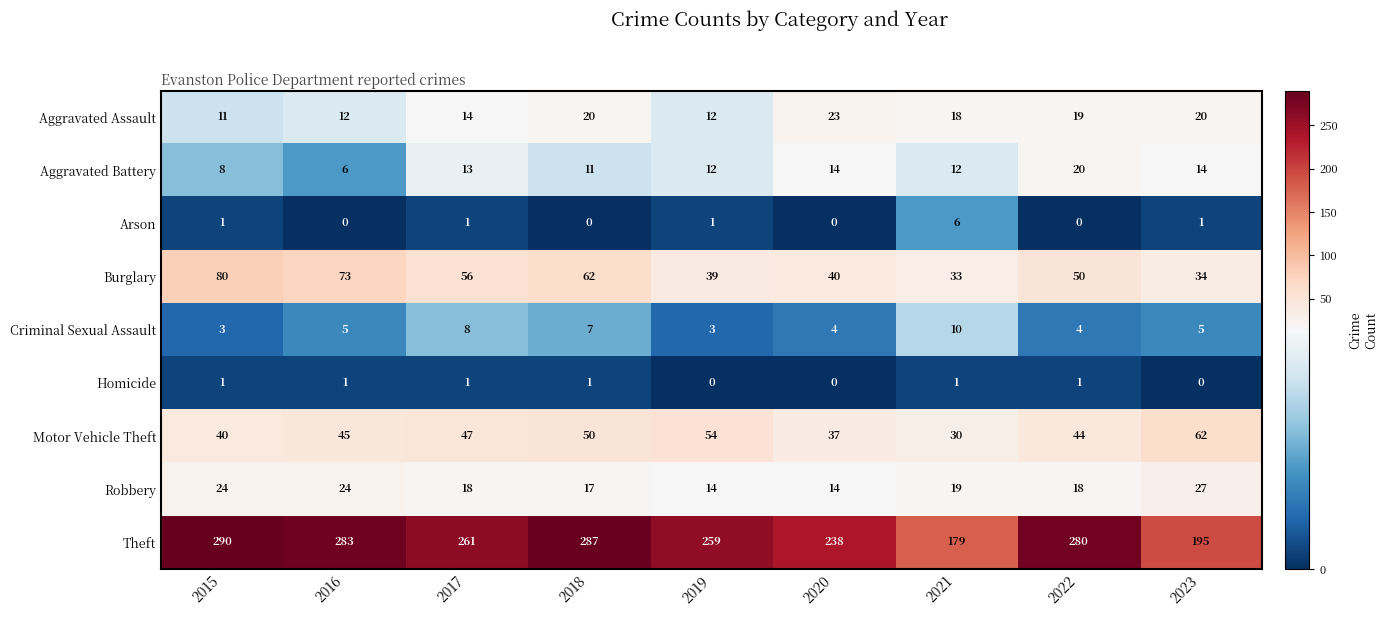

How many Criminal Sexual Assault values are between 4 and 7?

5